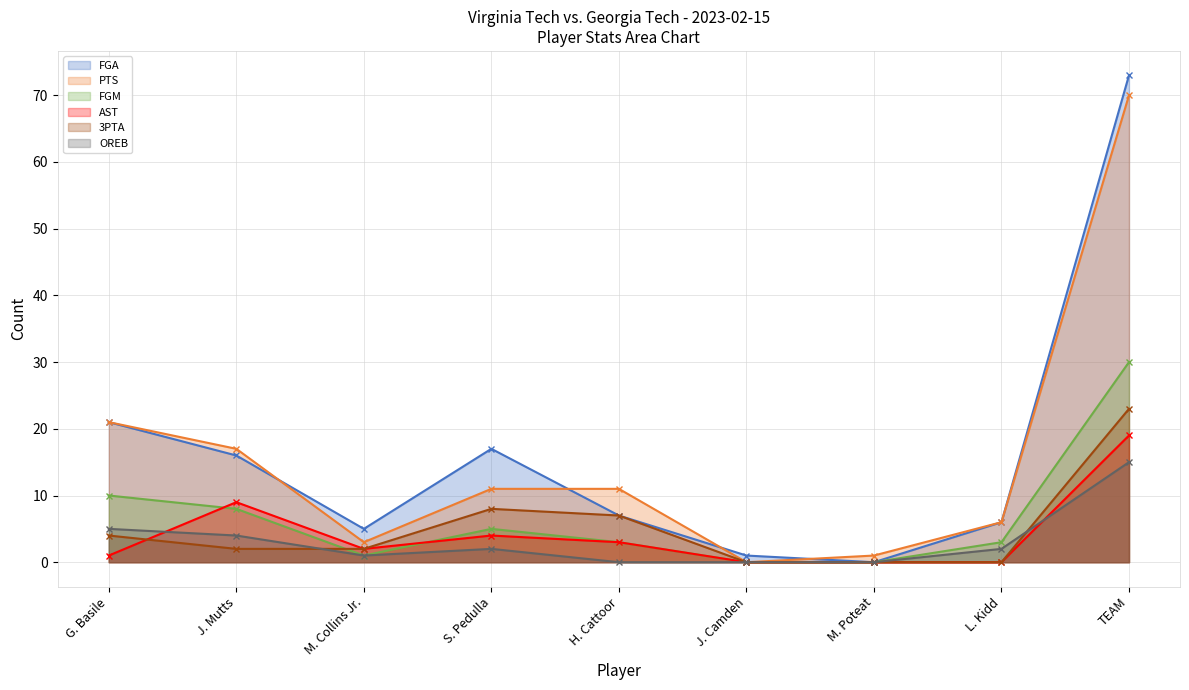

Reading right to left, extract all data points from this chart.

FGA: 73	6	0	1	7	17	5	16	21
PTS: 70	6	1	0	11	11	3	17	21
FGM: 30	3	0	0	3	5	1	8	10
AST: 19	0	0	0	3	4	2	9	1
3PTA: 23	0	0	0	7	8	2	2	4
OREB: 15	2	0	0	0	2	1	4	5